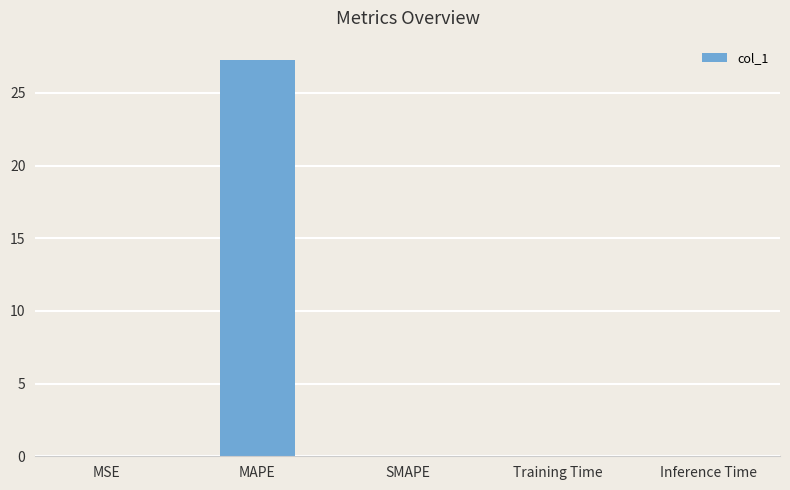

What is the sum of all values?

27.3